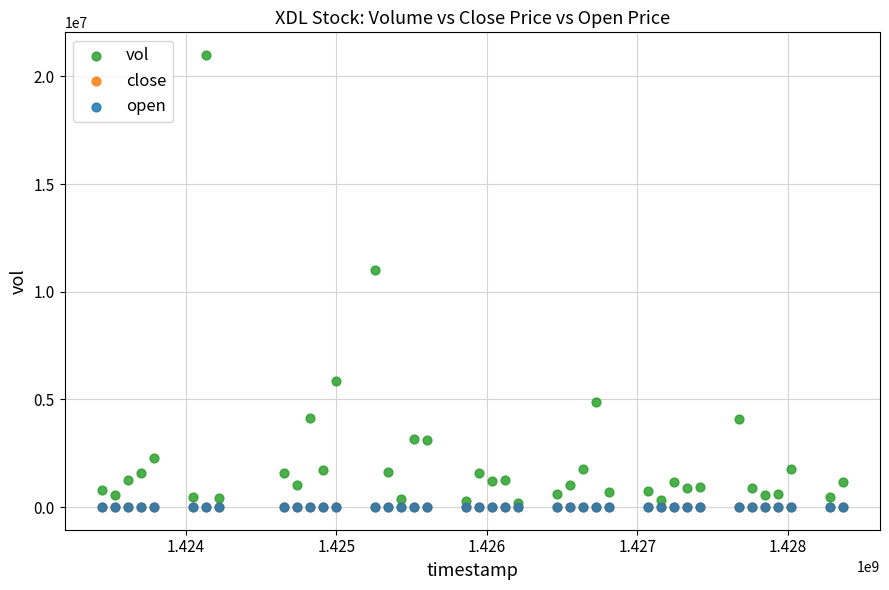

What are all the series names shown in the legend?

vol, close, open